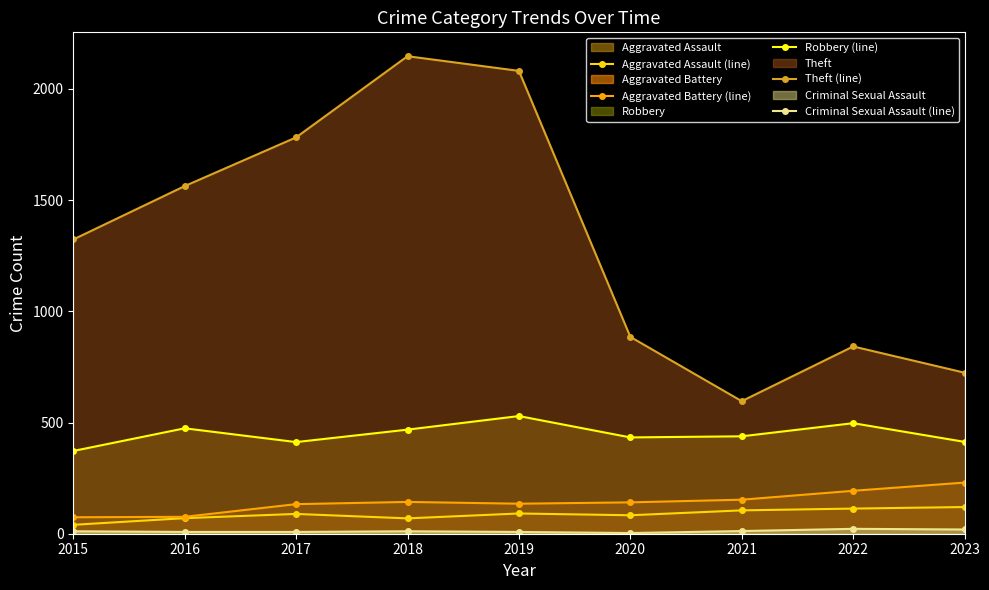

How many lines are shown in the chart?

5